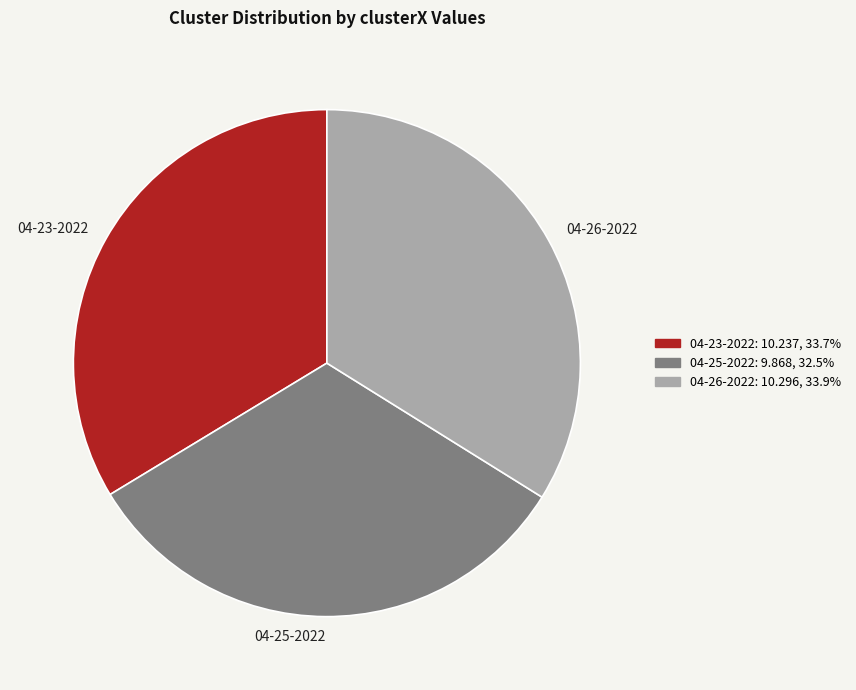

Does any single category account for the majority?

No